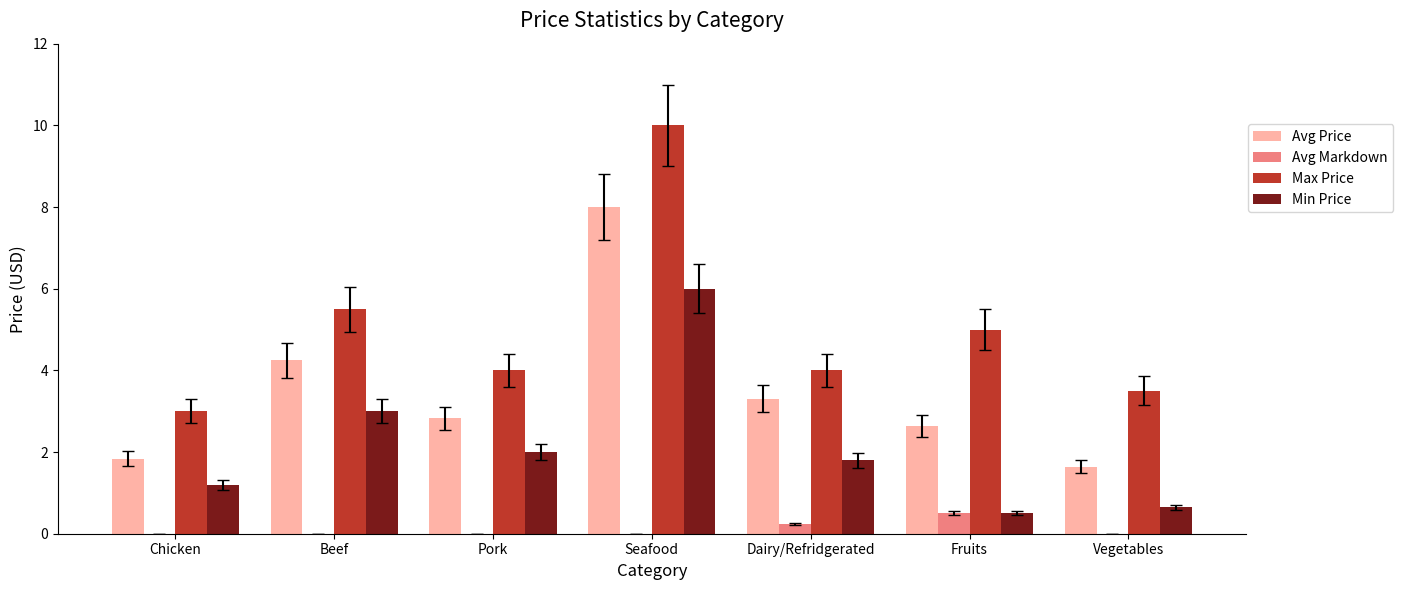

How many groups of bars are there?

7